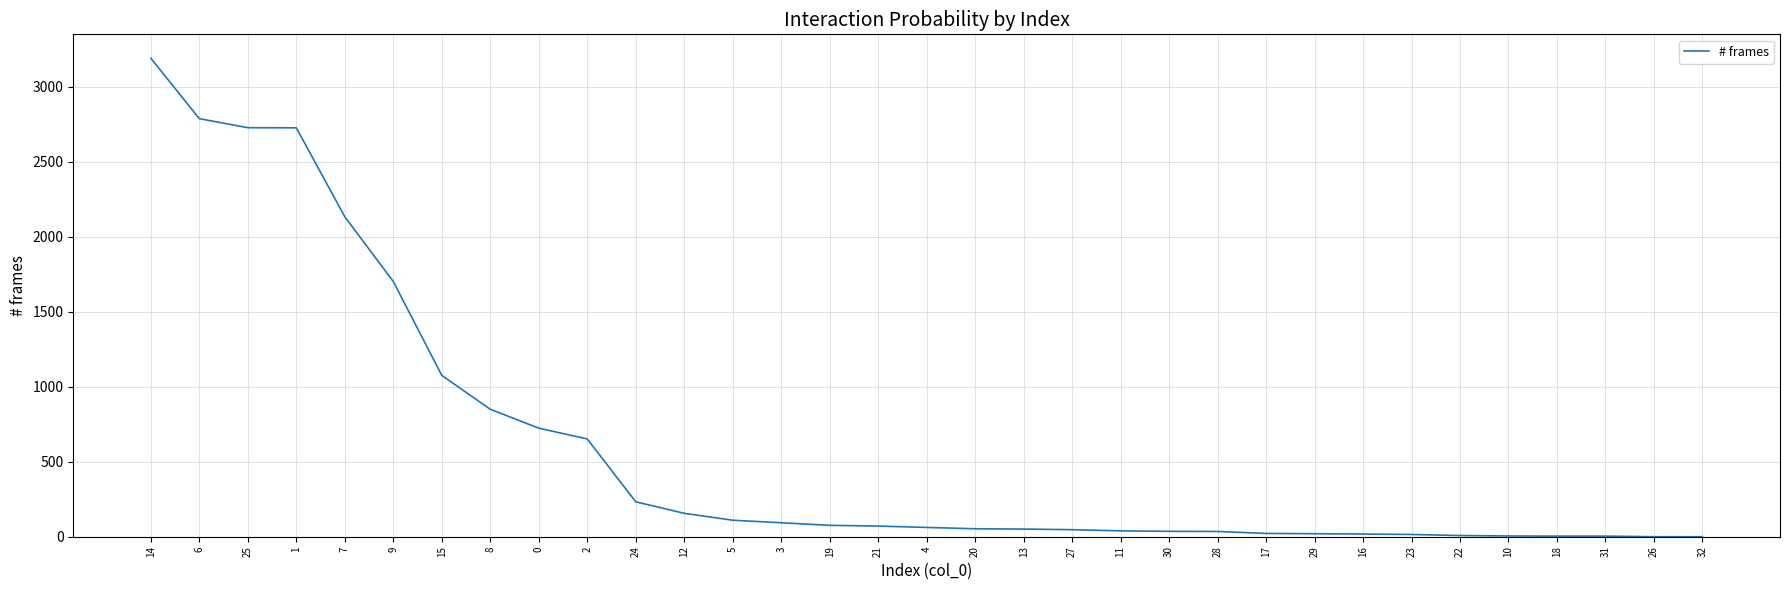

What is the maximum value shown in the chart?

3191